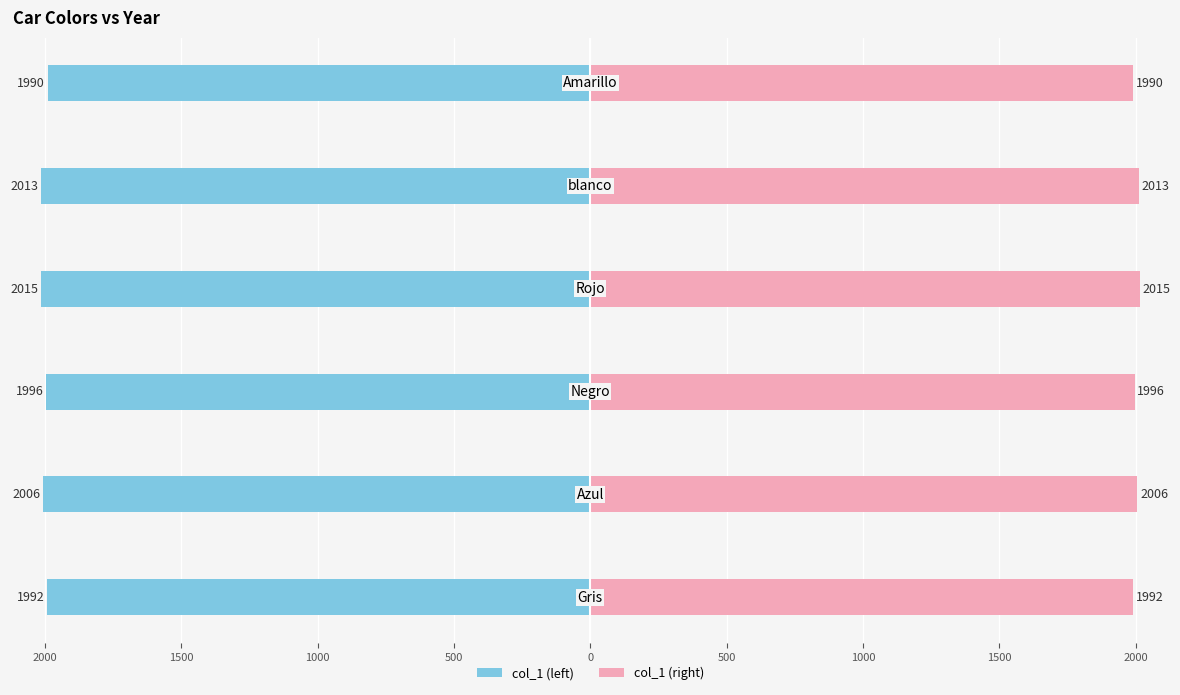

Which has a higher value, 500 or 2500?

2500